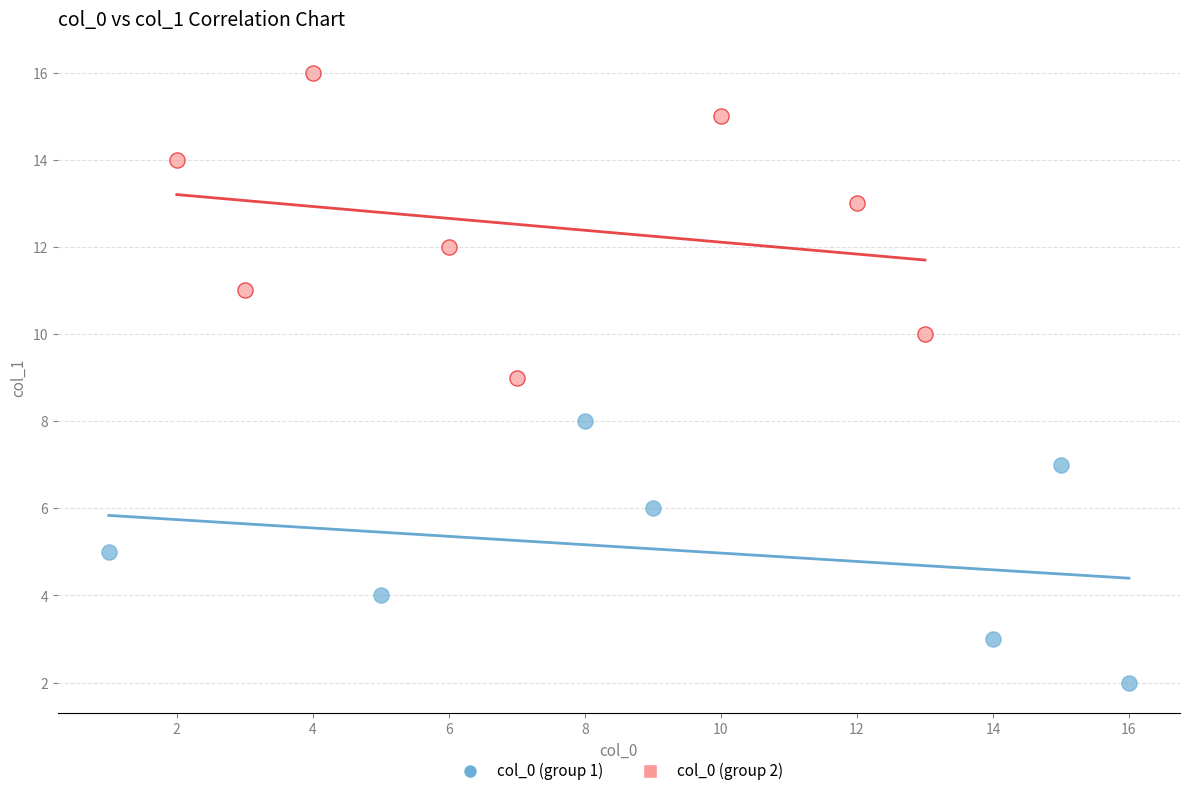

Which series has the largest Y range (max minus min)?

col_0 (group 2)